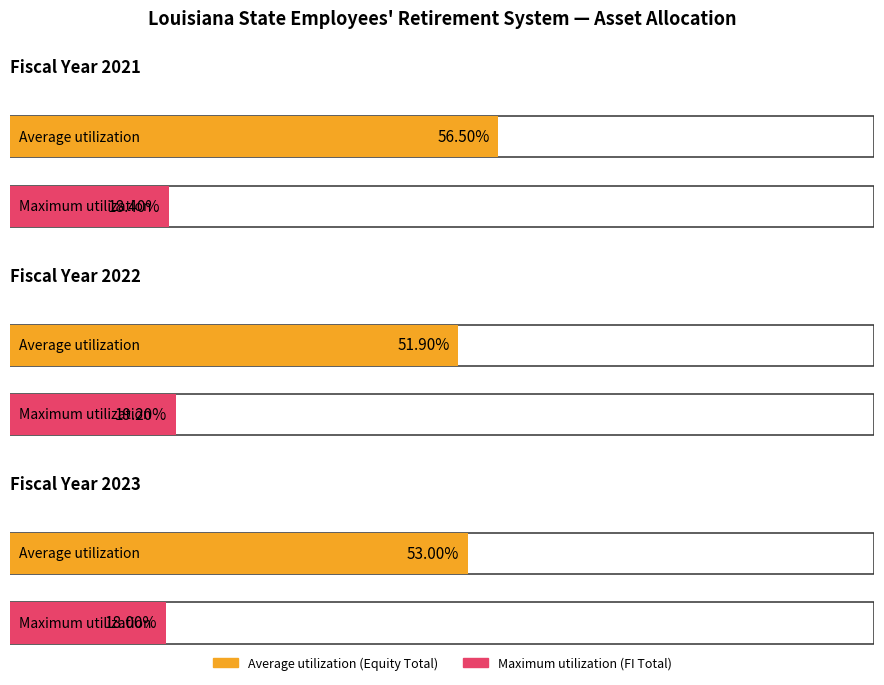

Is the value of Maximum utilization at 2022 greater than the value of Average utilization at 2023?

No